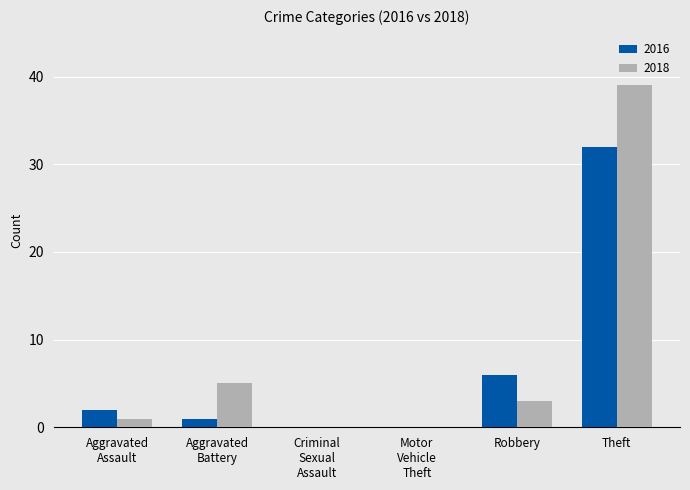

At which label does 2016 reach its peak?

Theft